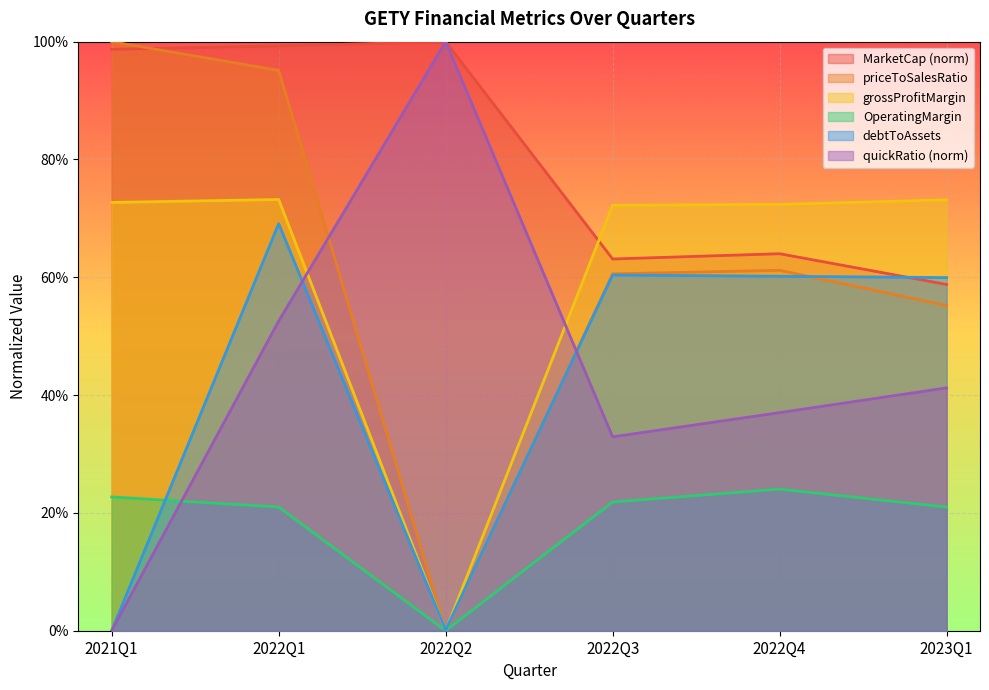

What is the total value across all series at 2022Q1?

3.6